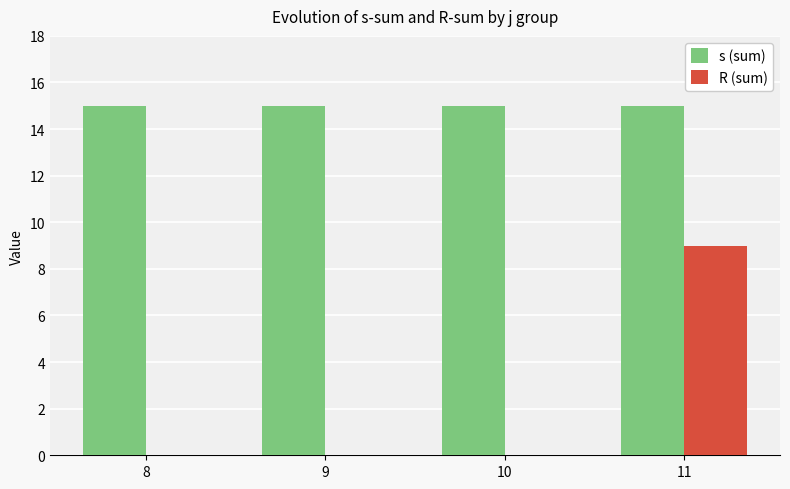

The value of R (sum) at 9 is 0. True or false?

True